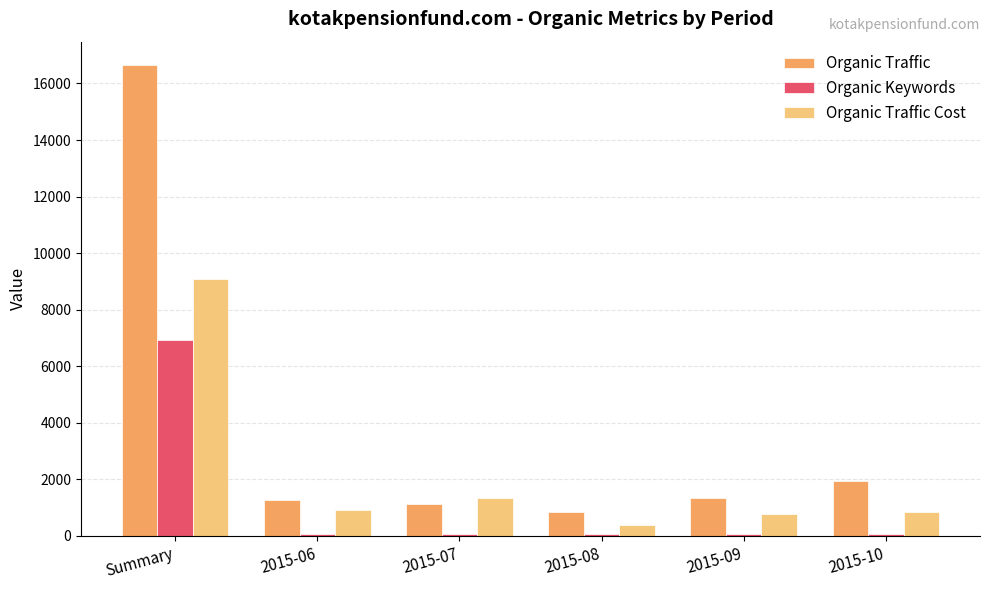

What is the maximum value shown in the chart?

16645